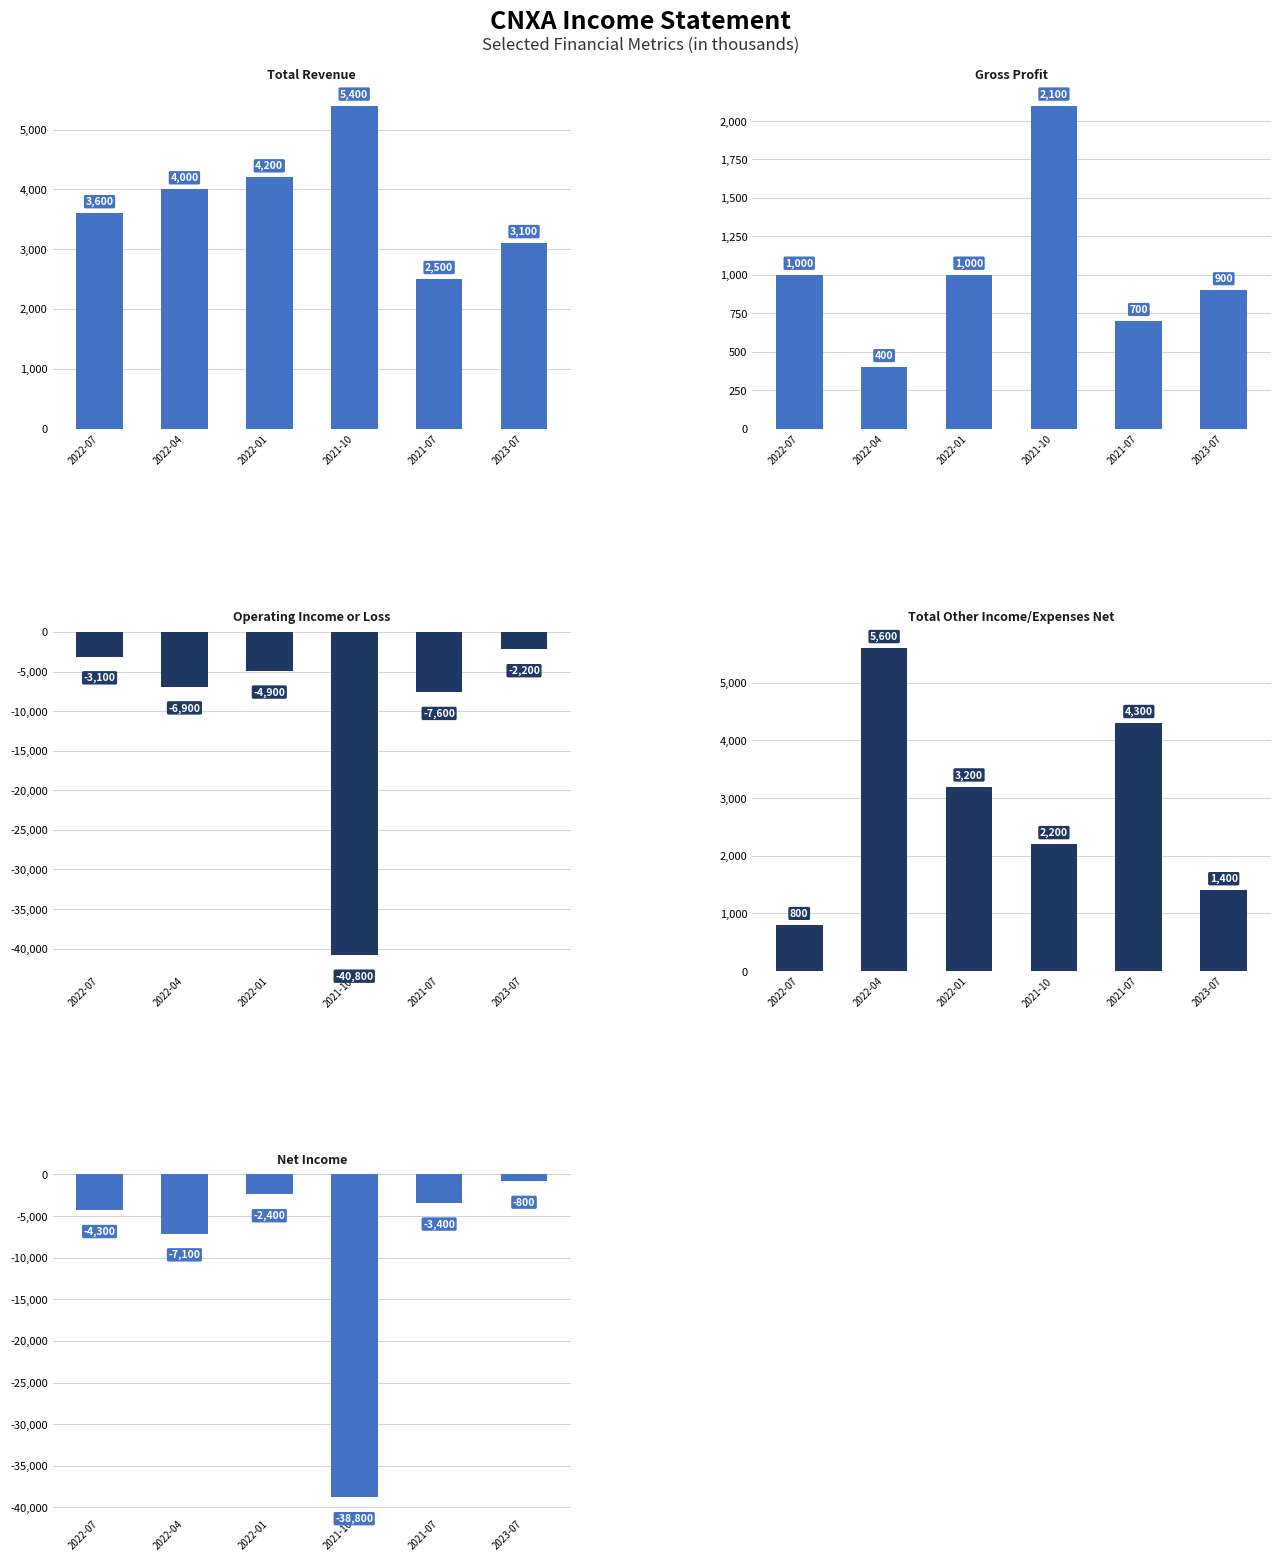

Reading right to left, extract all data points from this chart.

Total Revenue: 3100	2500	5400	4200	4000	3600
Gross Profit: 900	700	2100	1000	400	1000
Operating Income or Loss: -2200	-7600	-40800	-4900	-6900	-3100
Total Other Income/Expenses Net: 1400	4300	2200	3200	5600	800
Net Income: -800	-3400	-38800	-2400	-7100	-4300